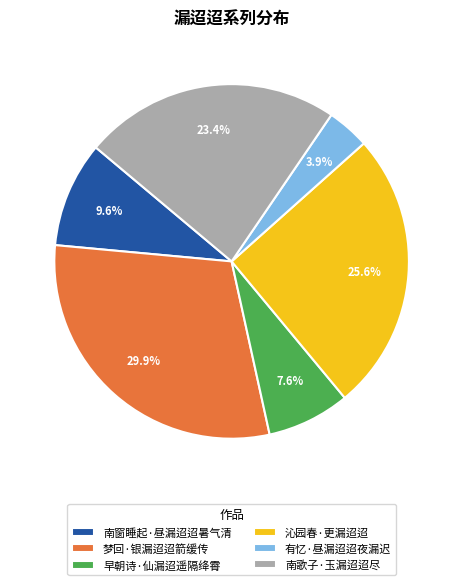

To the nearest percent, what portion does 梦回·银漏迢迢箭缓传 represent?

30%